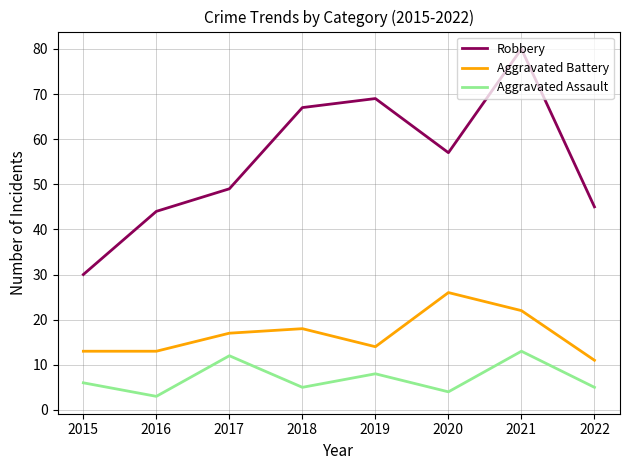

Rank the series at 2017 from lowest to highest value.

Aggravated Assault, Aggravated Battery, Robbery